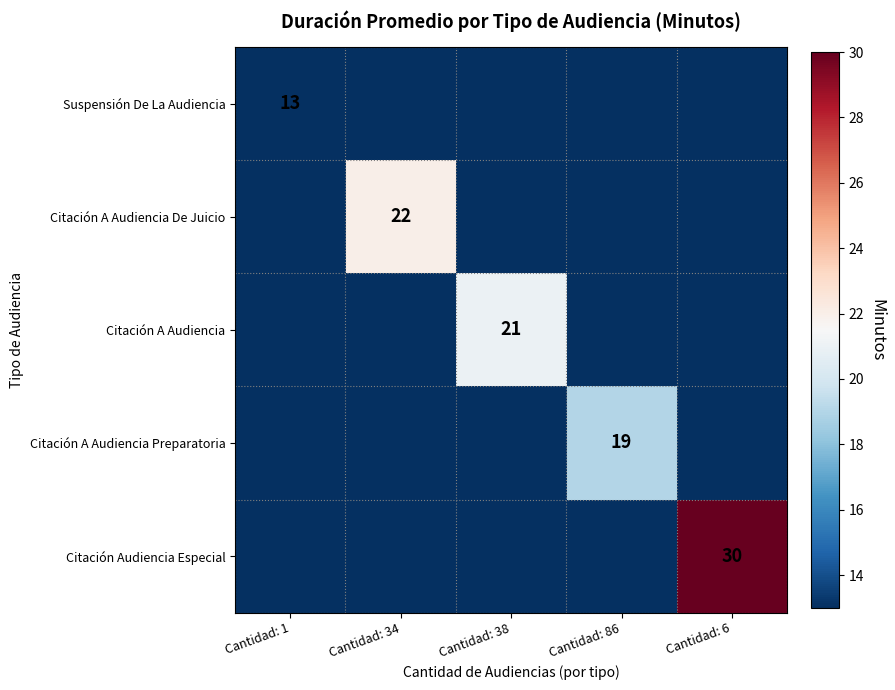

Is it true that Citación A Audiencia equals 21 at Cantidad: 38?

True